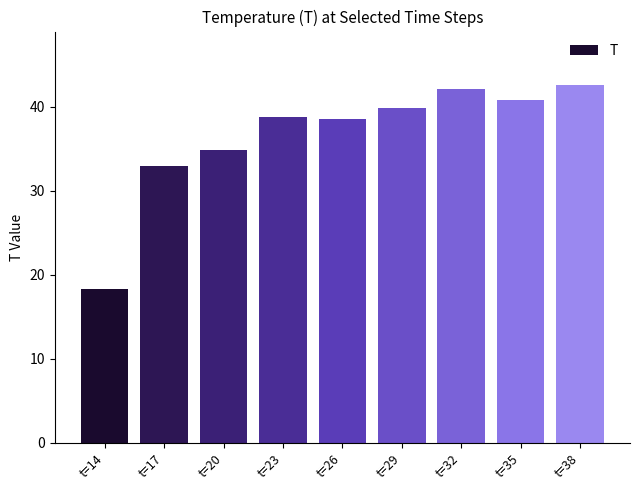

What is the difference between the values at t=23 and t=26?

0.3